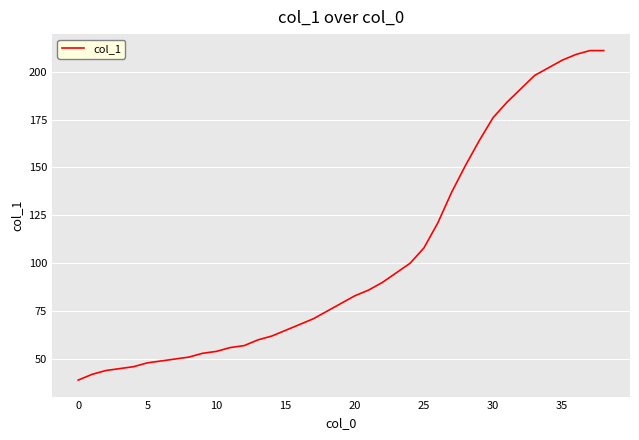

What is the difference between the maximum and minimum values?

172